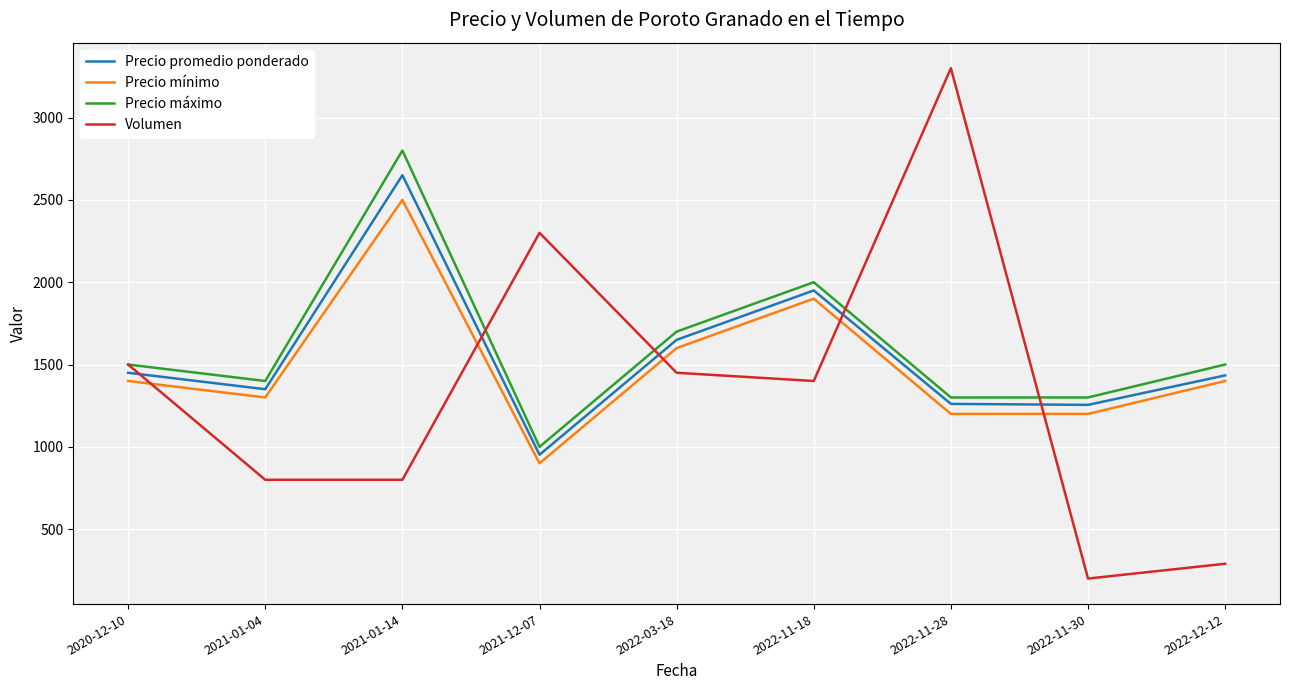

True or false: Precio máximo and Precio promedio ponderado intersect in this chart.

False